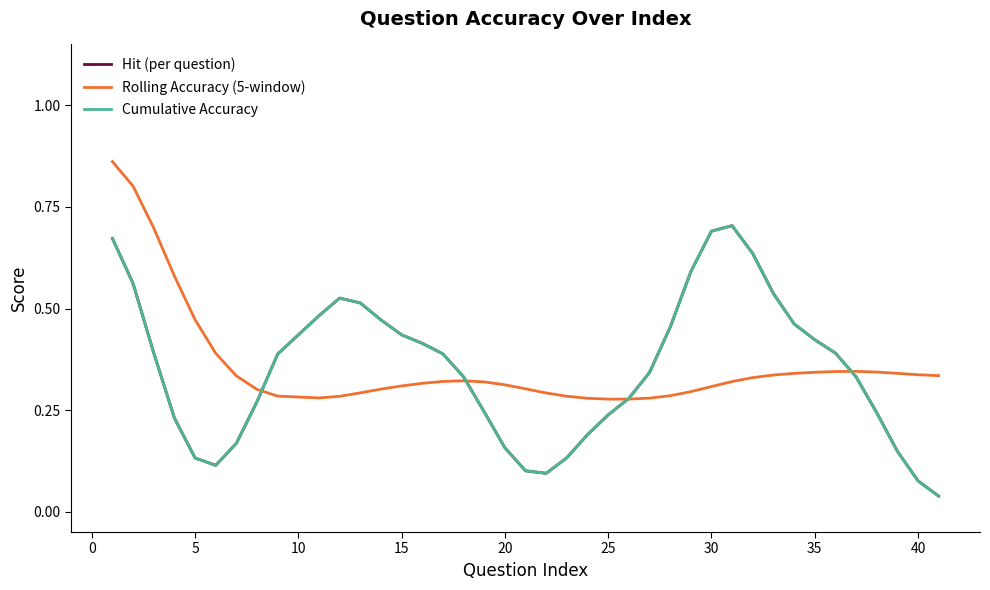

Does the chart display data point markers on the line(s)?

No